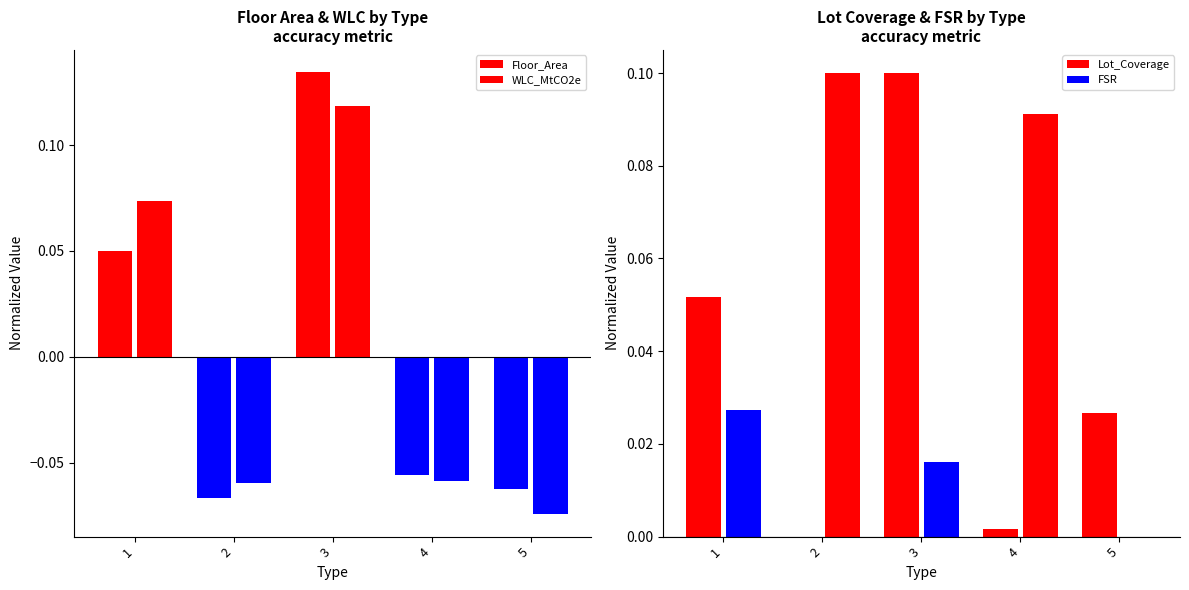

What is the difference between the maximum and minimum values in the Lot_Coverage series?

0.1